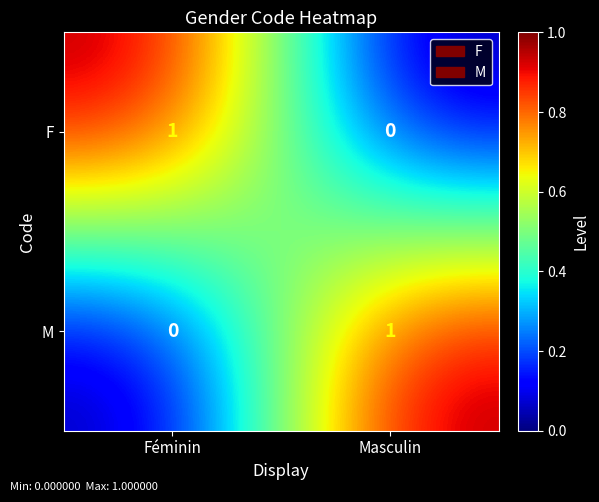

Which category has the lowest value in the M series?

Féminin